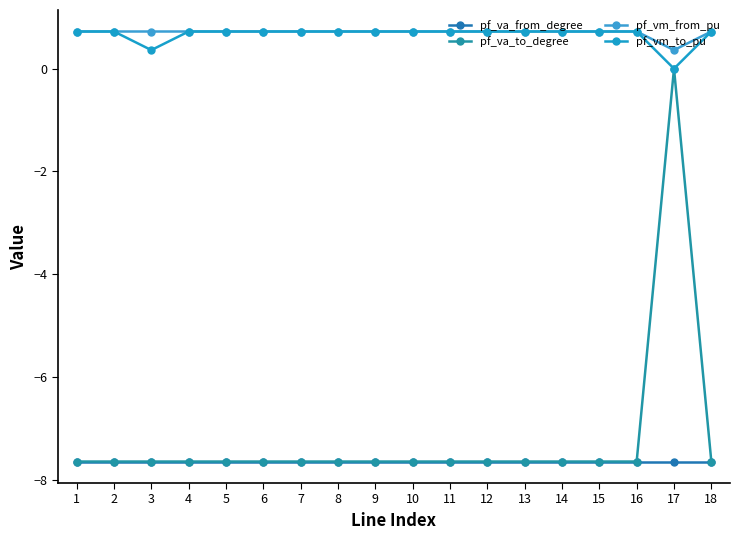

What is the value of the pf_vm_to_pu point at the 9th from the left?

0.7